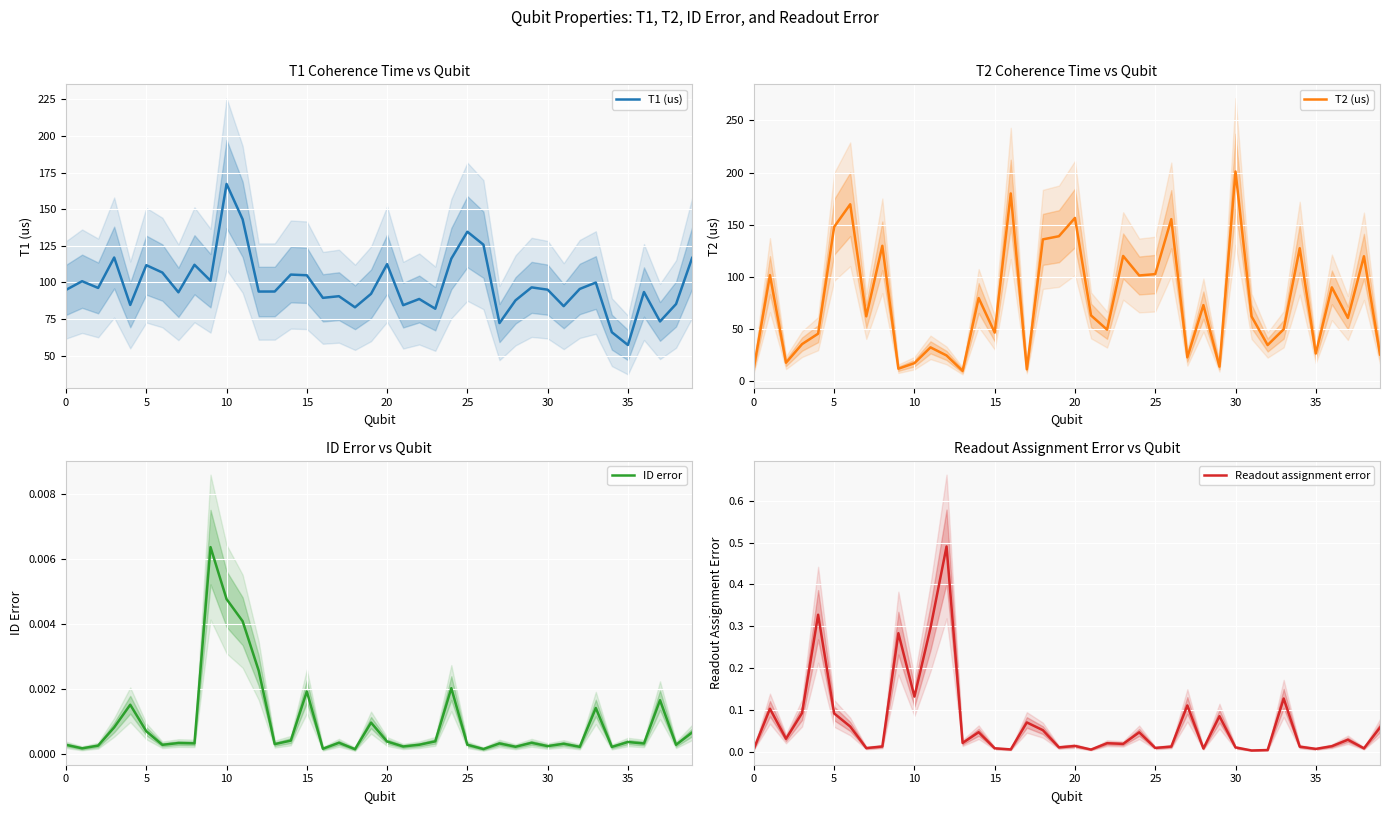

What are all the series names shown in the legend?

T1 (us), T2 (us), ID error, Readout assignment error